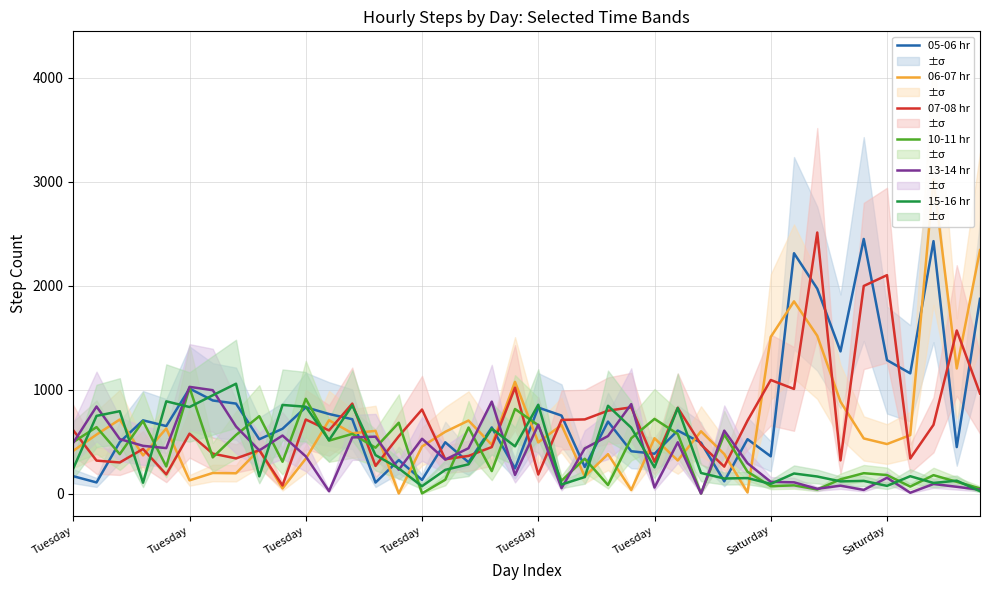

At which label does 15-16 hr first exceed 243?

Tuesday